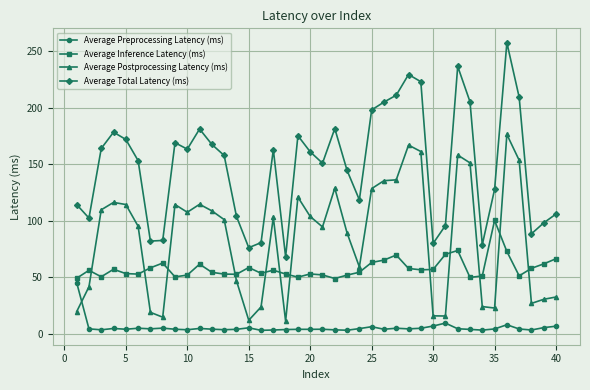

Which series has the widest spread of values?

Average Total Latency (ms)